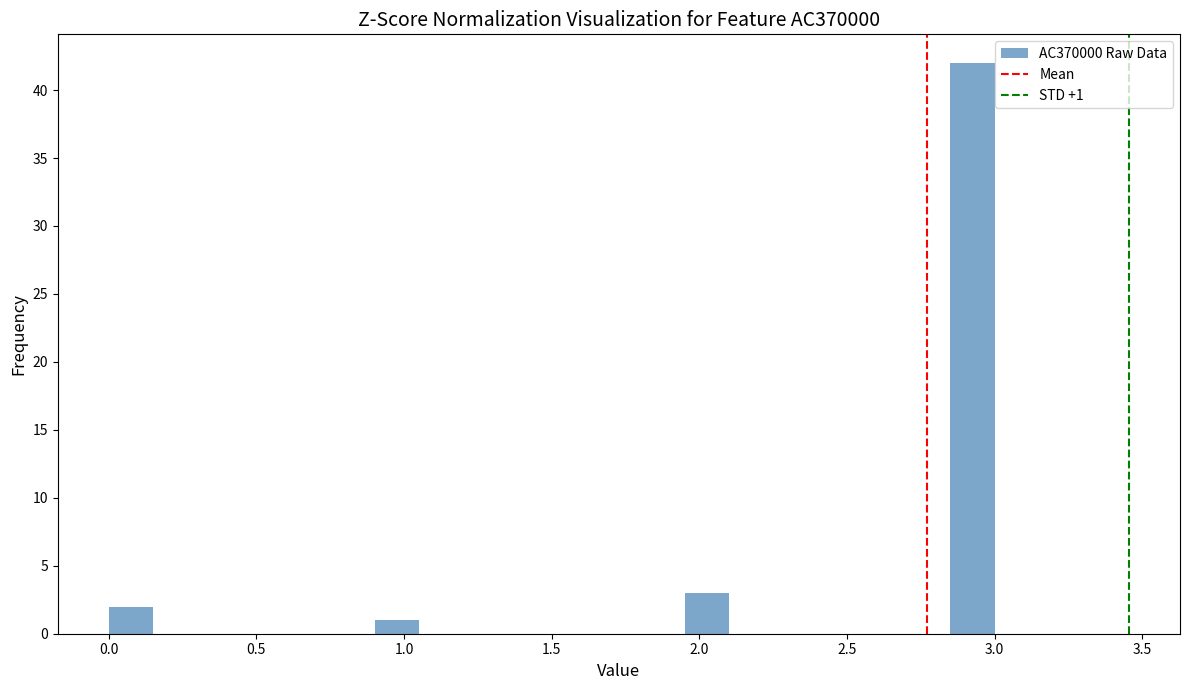

Around what value on the x-axis is the tallest bar? Give the approximate position of its centre, as read against the axis.

2.95